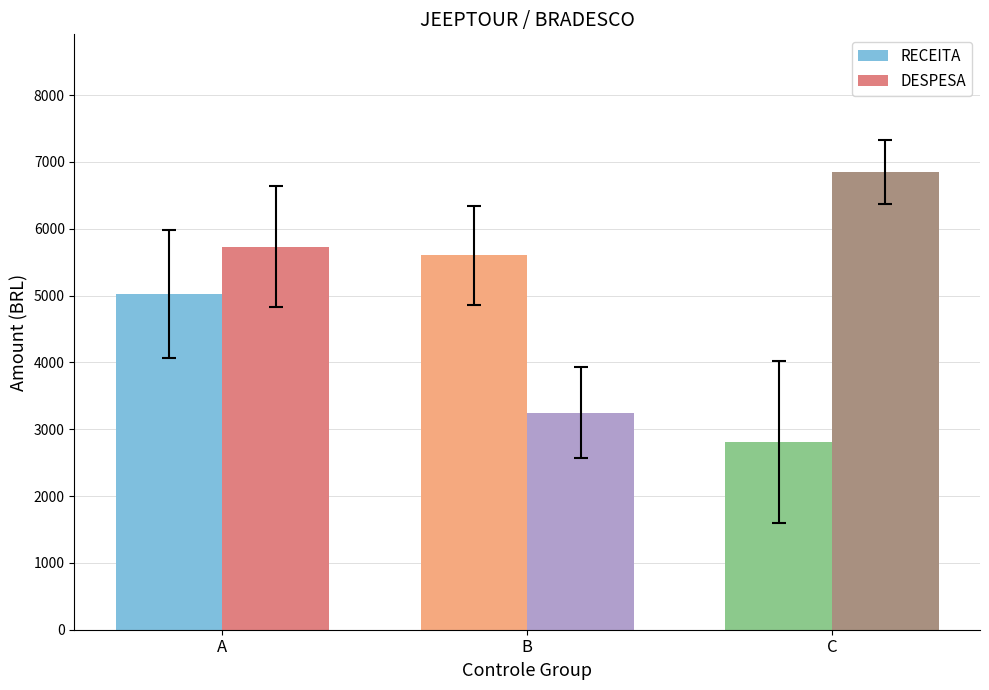

At which category is the sum across all series the highest?

A